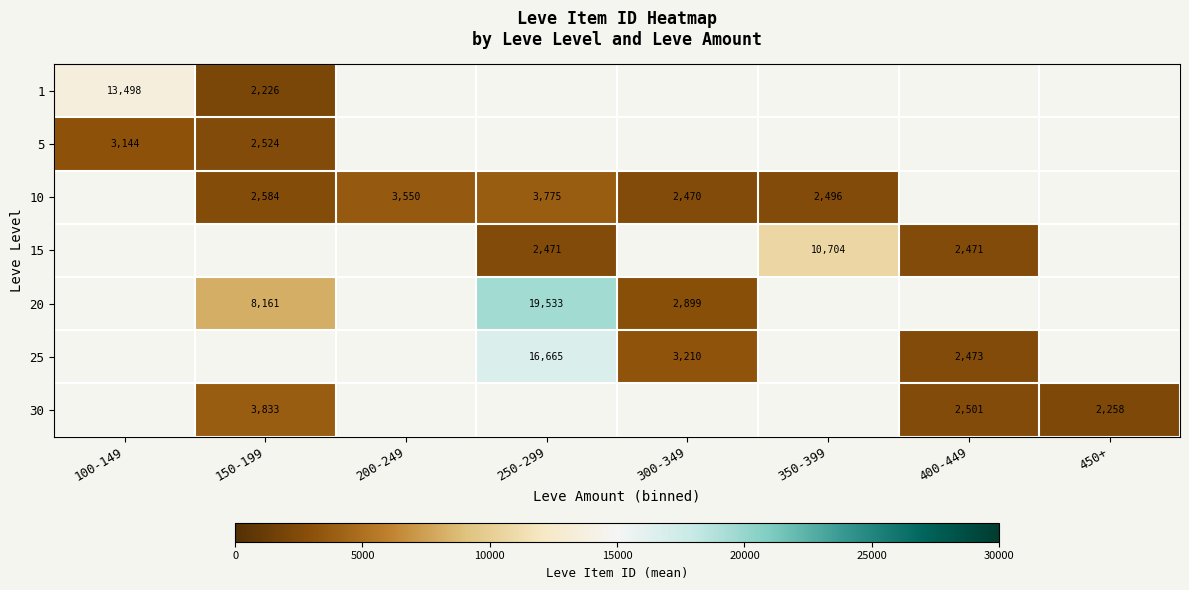

The 30 series shows 2258.0 at 450+. True or false?

True